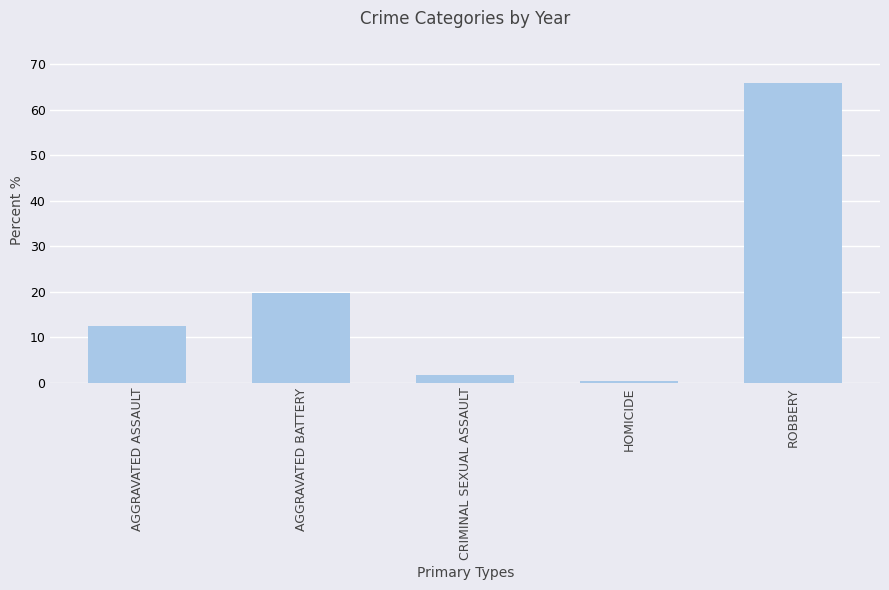

What is the minimum value shown in the chart?

0.3